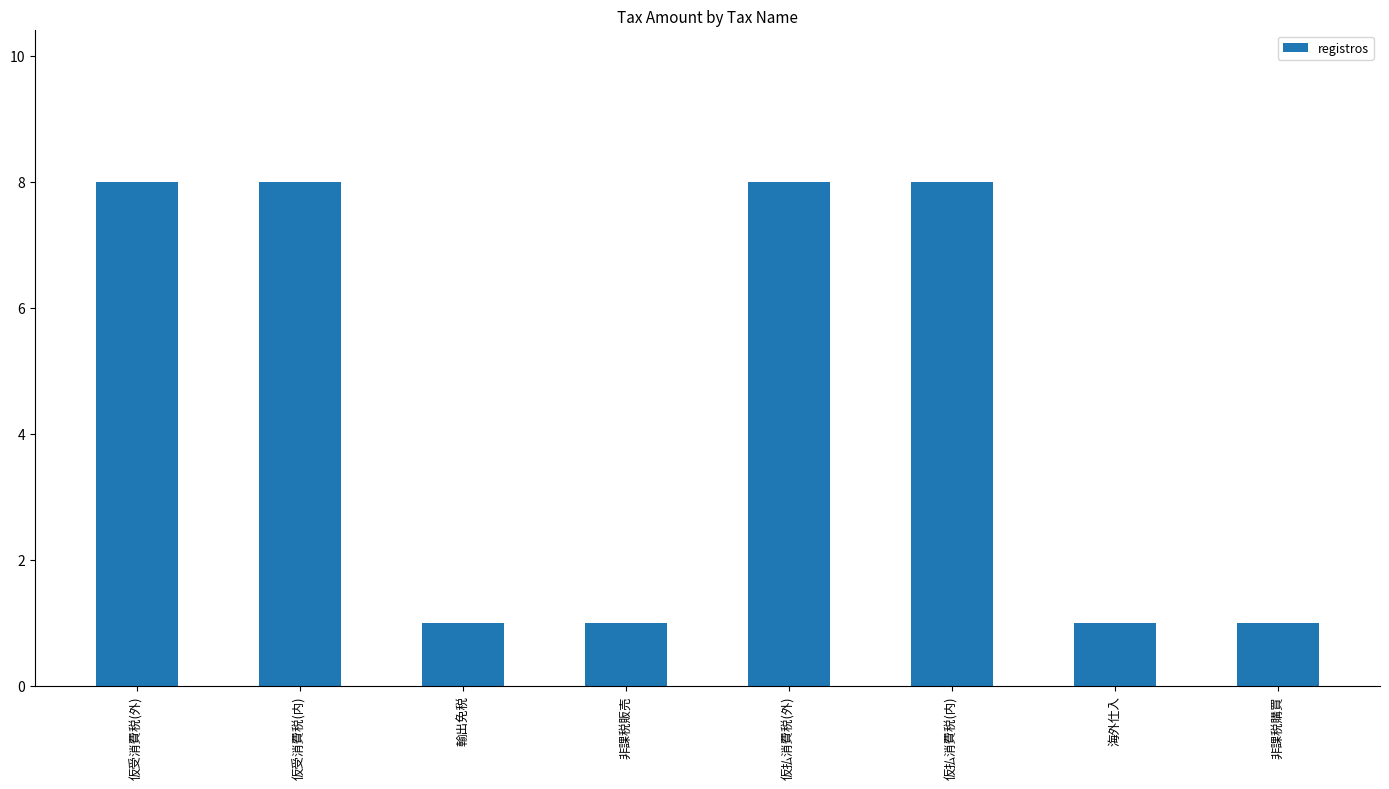

How many bars are there in total?

8